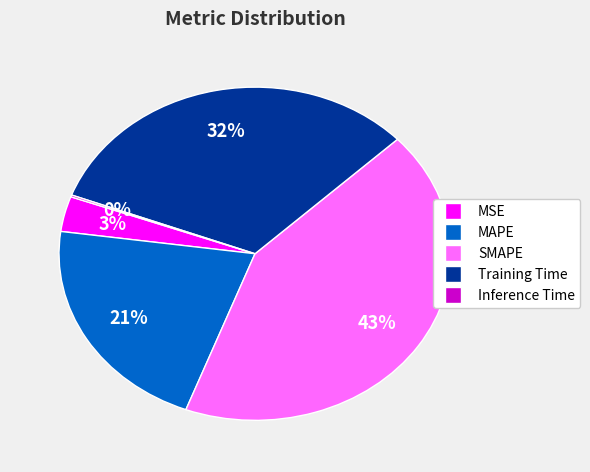

Between SMAPE and Training Time, which is larger?

SMAPE